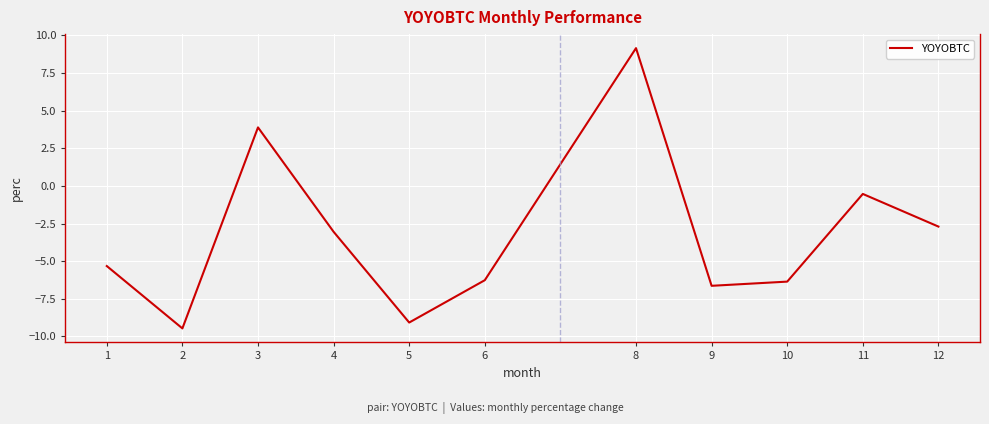

Which has a higher value, 9 or 1?

1